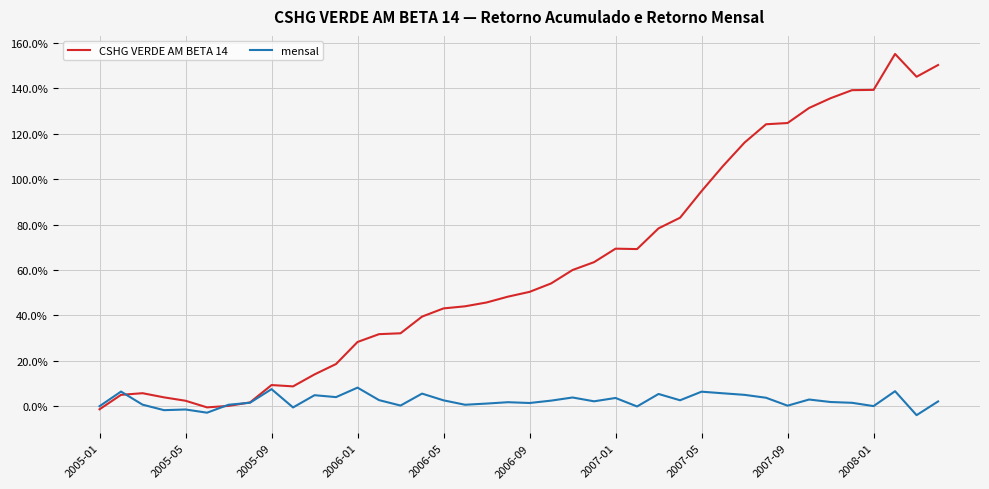

What are all the series names shown in the legend?

CSHG VERDE AM BETA 14, mensal